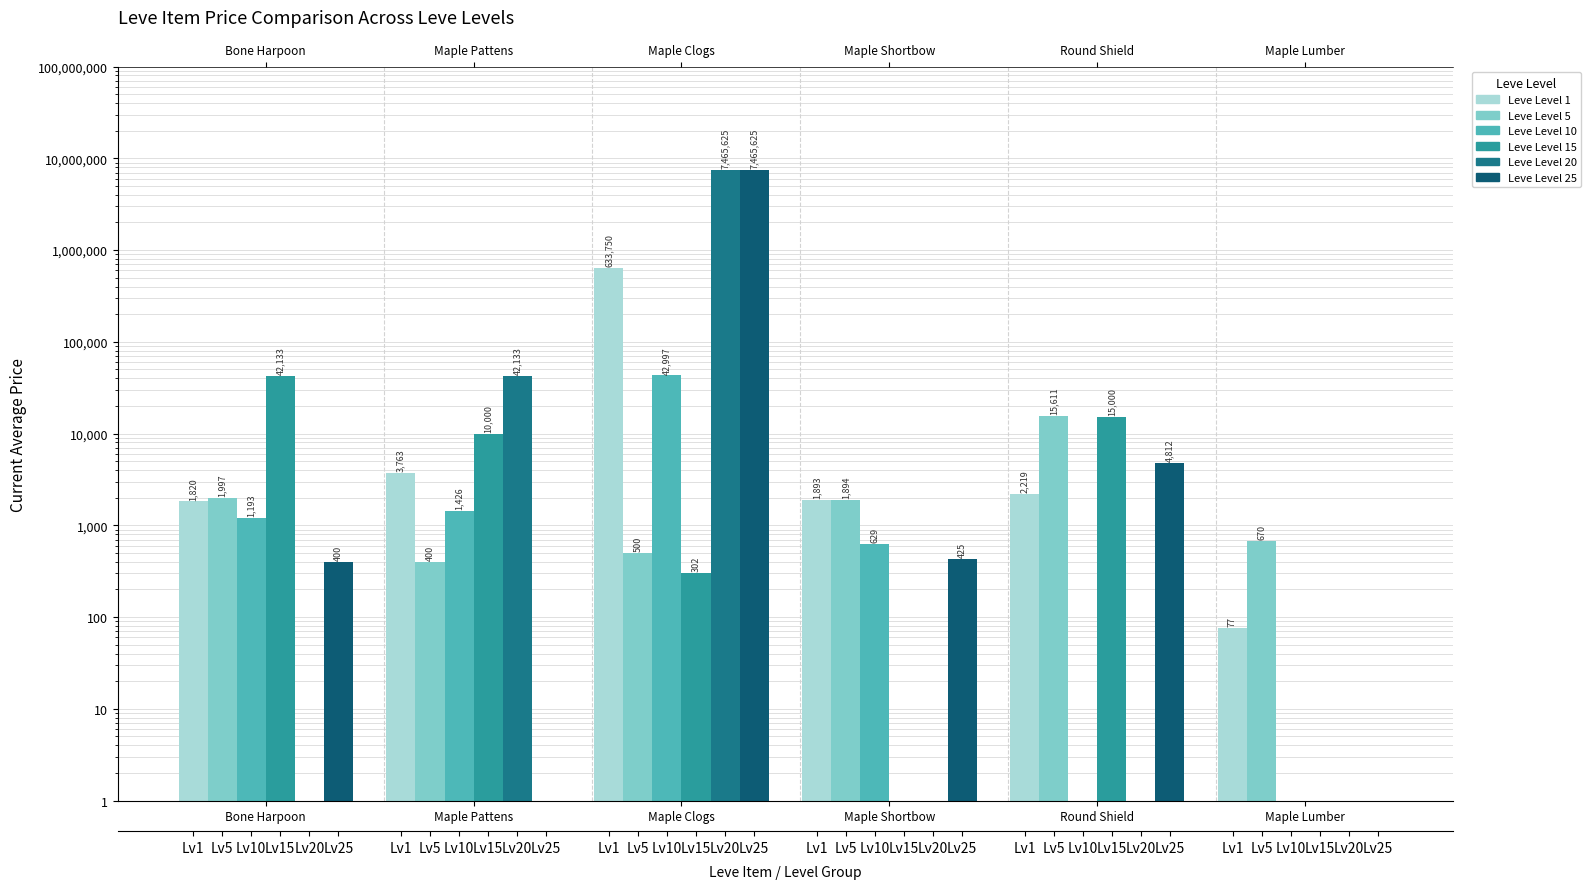

Which series has the largest total across all categories?

Leve Level 20